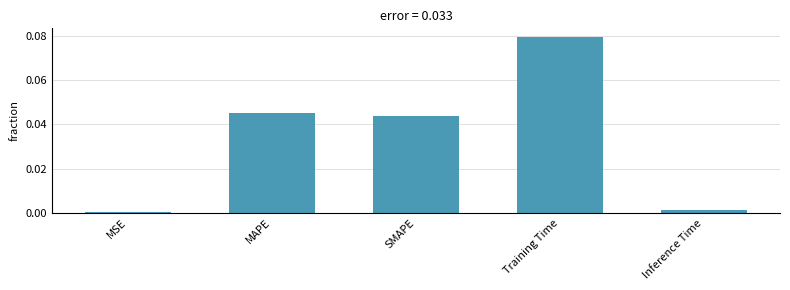

At which category does the chart reach its peak across all series?

Training Time